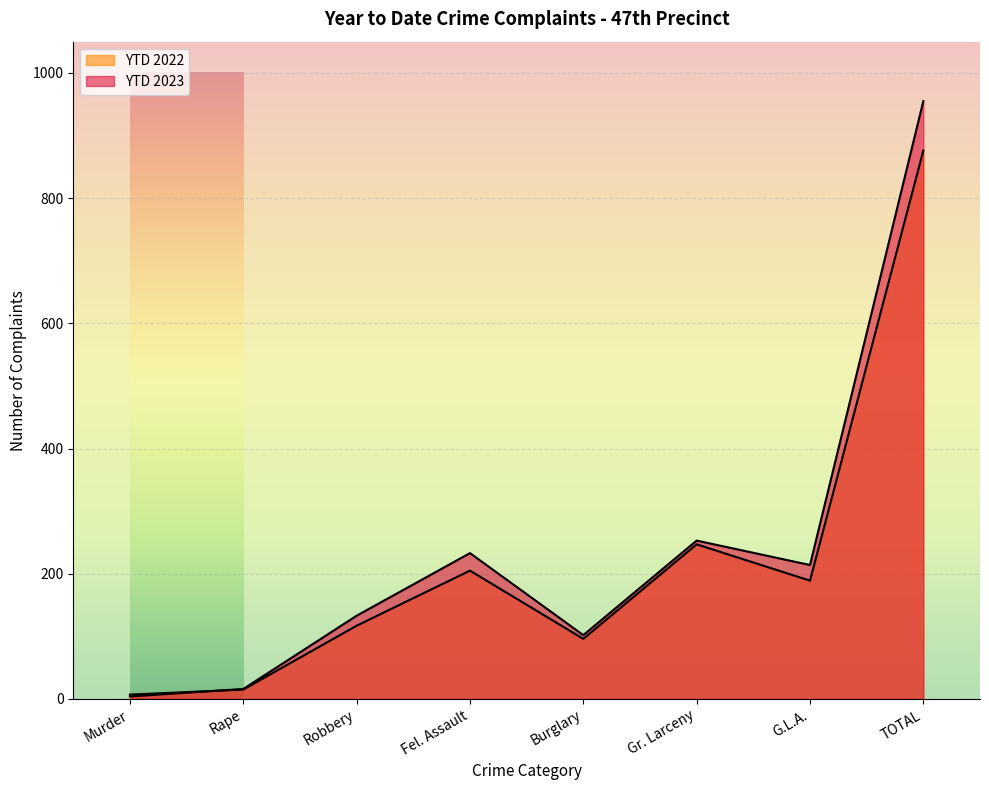

What is the average value of the YTD 2022 series?

219